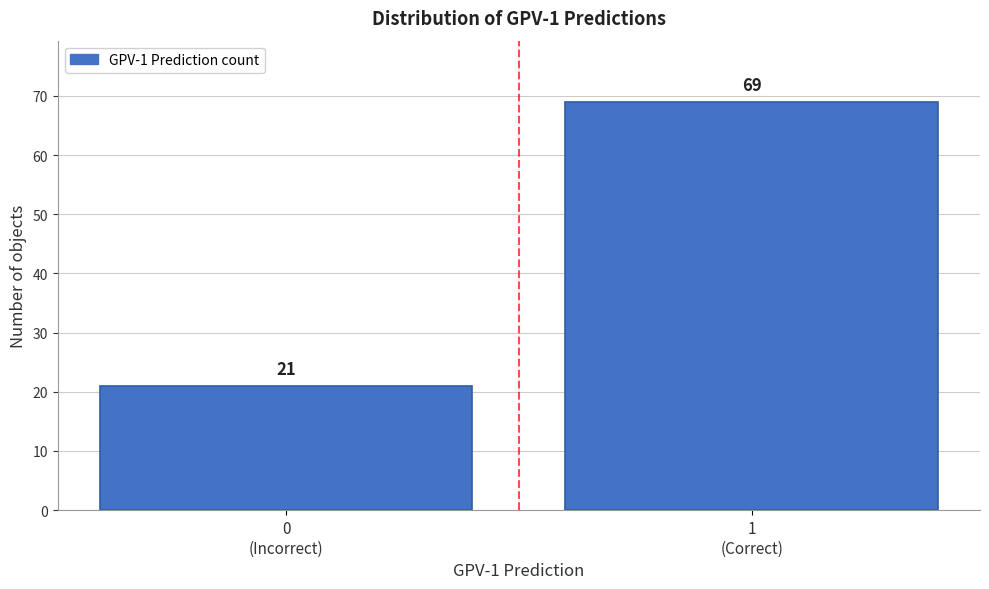

Reading left to right, list all the values displayed in this chart.

21	69